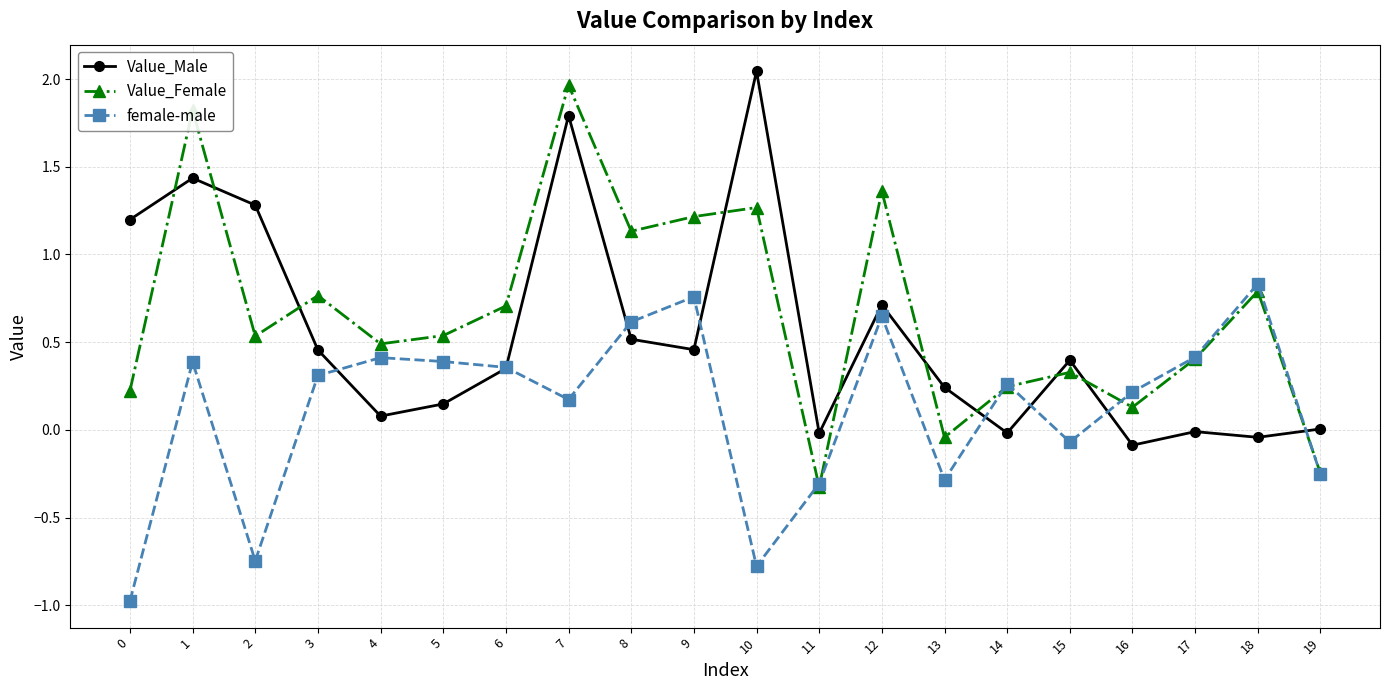

In Value_Female, how many points are lower than both neighbors (excluding endpoints)?

6